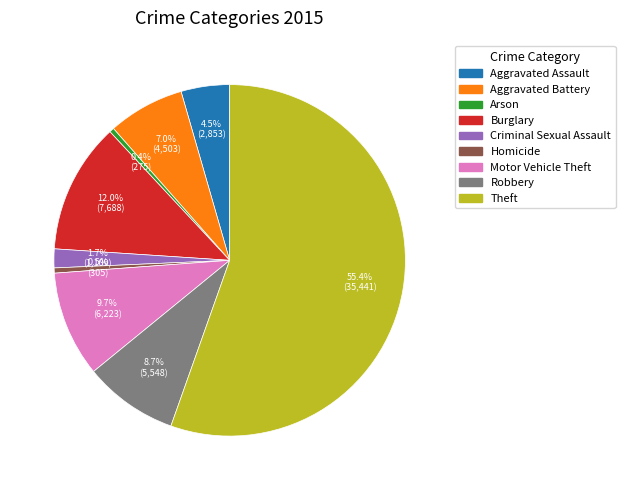

Combined, do Burglary and Motor Vehicle Theft account for over 50%?

No